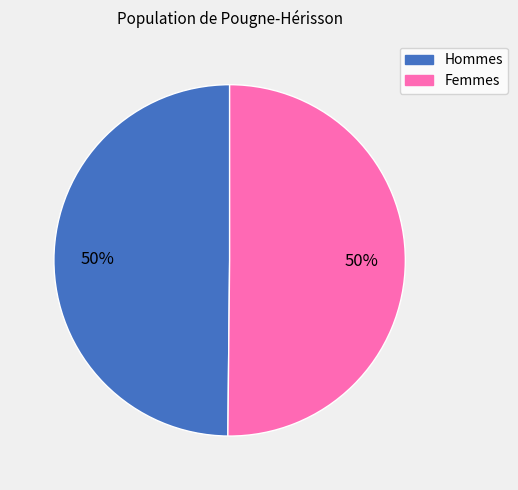

How many slices are in this pie chart?

2